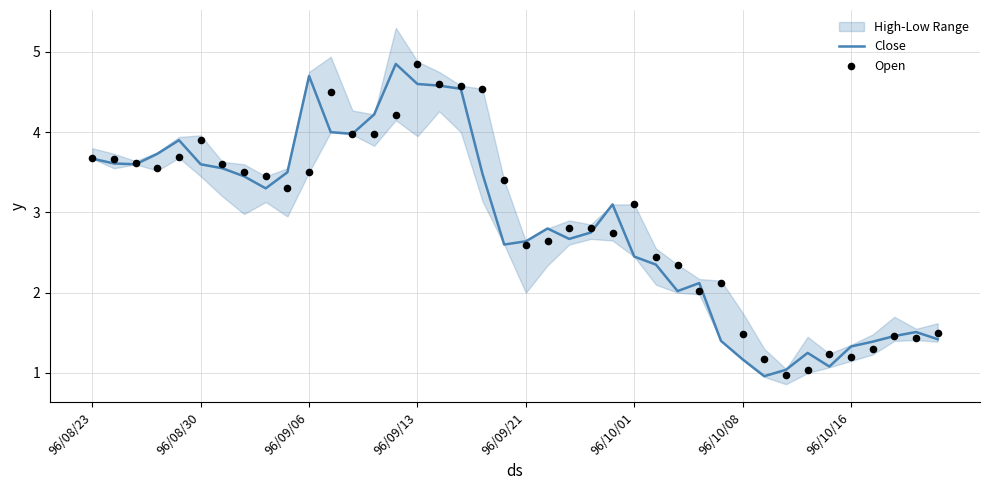

What is the minimum value for Close?

1.0